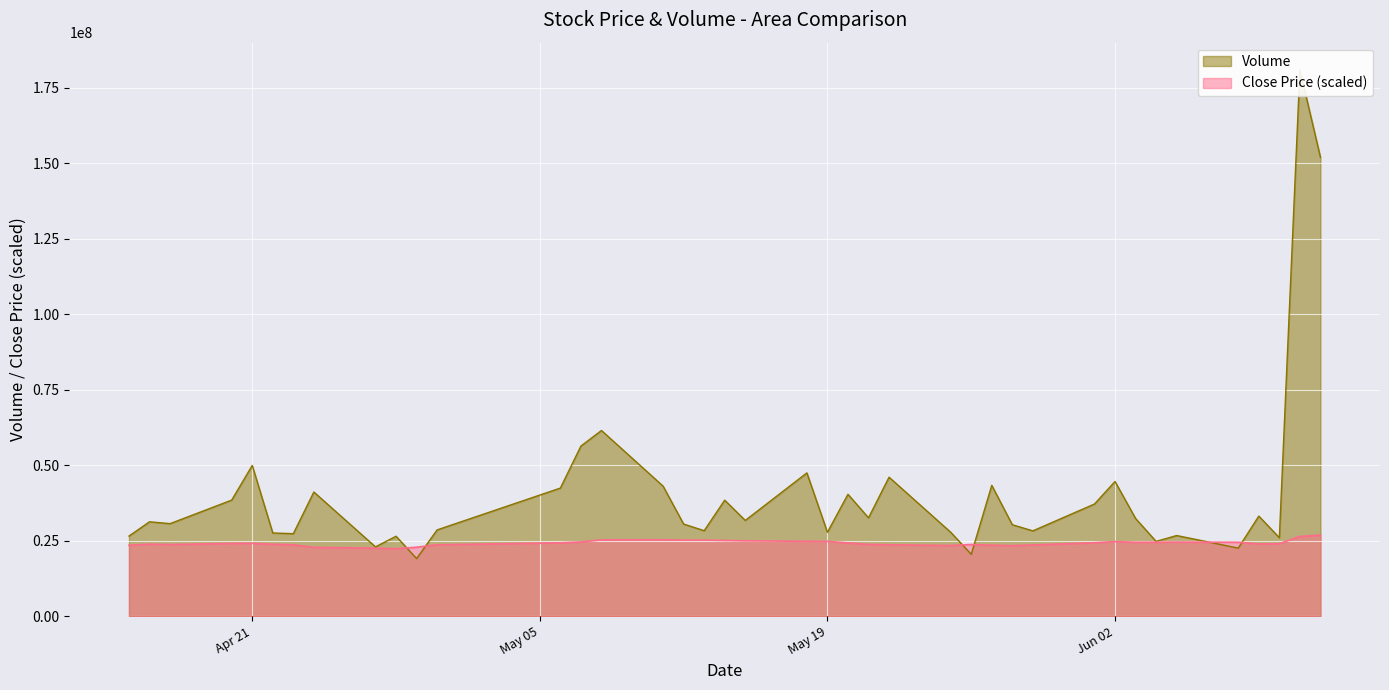

The close series shows 11286644.2 at 2020-04-29. True or false?

False